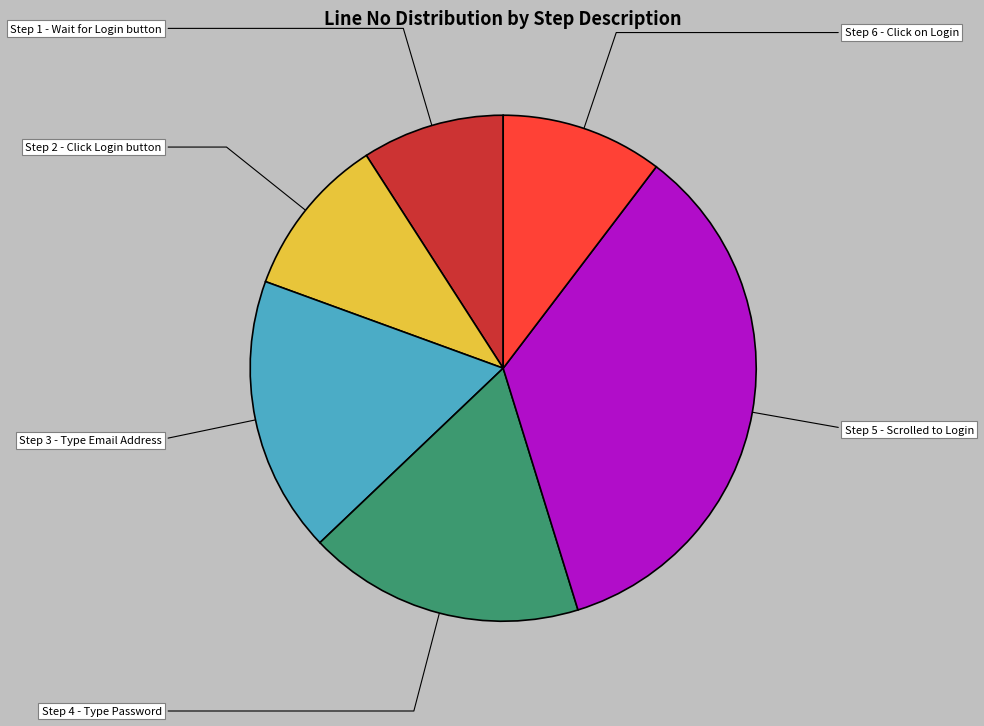

The Step 4 - Type Password slice represents 18% of the pie. True or false?

True